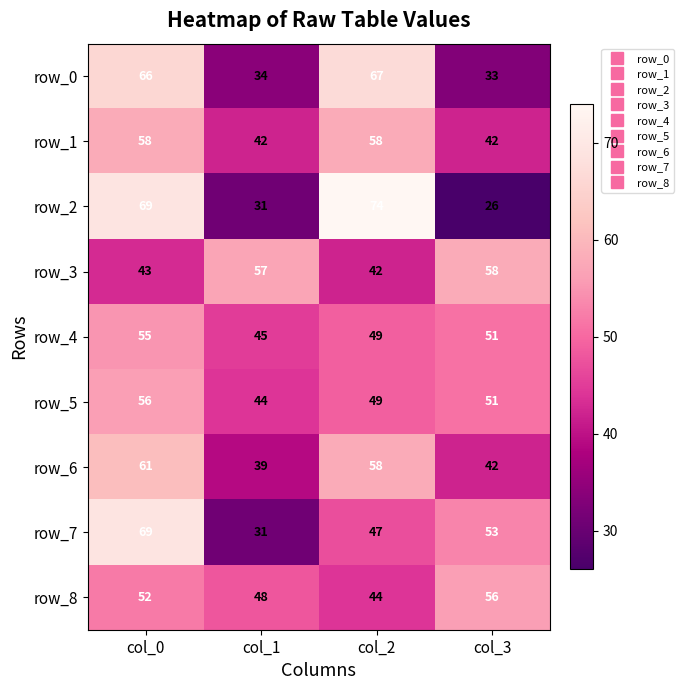

Reading right to left, list all the values displayed in this chart.

row_0: col_3=33	col_2=67	col_1=34	col_0=66
row_1: col_3=42	col_2=58	col_1=42	col_0=58
row_2: col_3=26	col_2=74	col_1=31	col_0=69
row_3: col_3=58	col_2=42	col_1=57	col_0=43
row_4: col_3=51	col_2=49	col_1=45	col_0=55
row_5: col_3=51	col_2=49	col_1=44	col_0=56
row_6: col_3=42	col_2=58	col_1=39	col_0=61
row_7: col_3=53	col_2=47	col_1=31	col_0=69
row_8: col_3=56	col_2=44	col_1=48	col_0=52